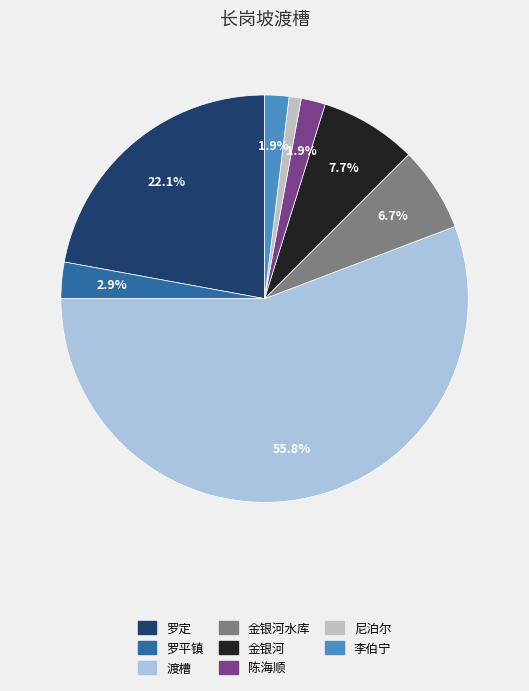

How many slices are in this pie chart?

8